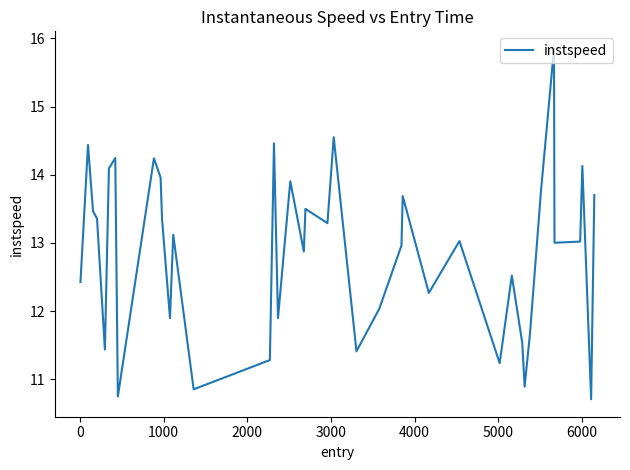

What is the greatest value displayed?

15.8